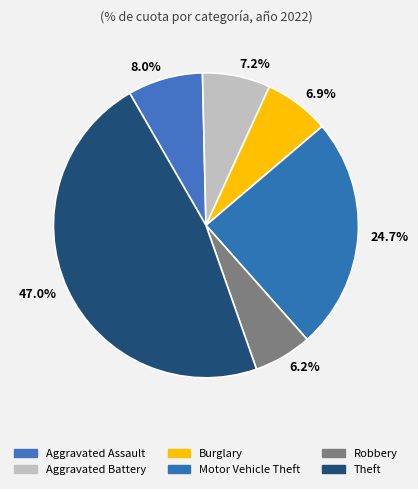

Which category has the biggest portion of the pie?

47.0%